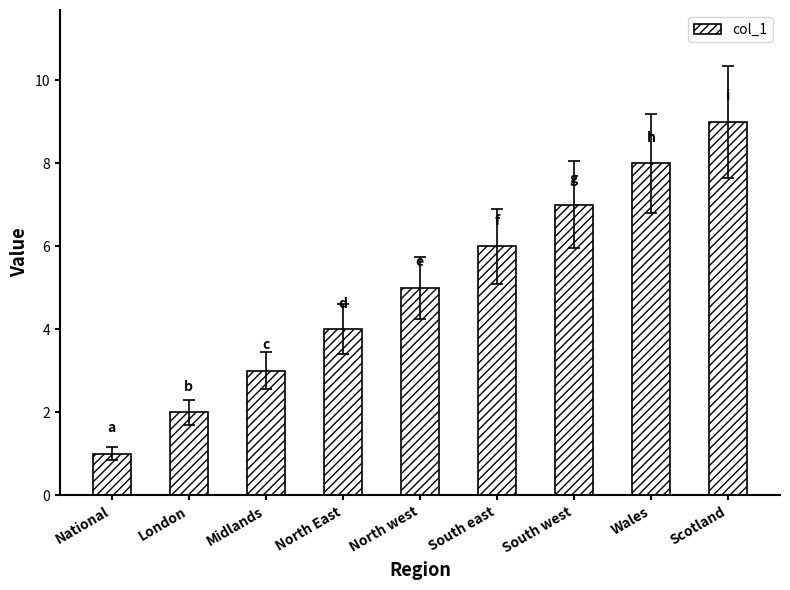

Are the bars grouped side by side (vs. stacked)?

No